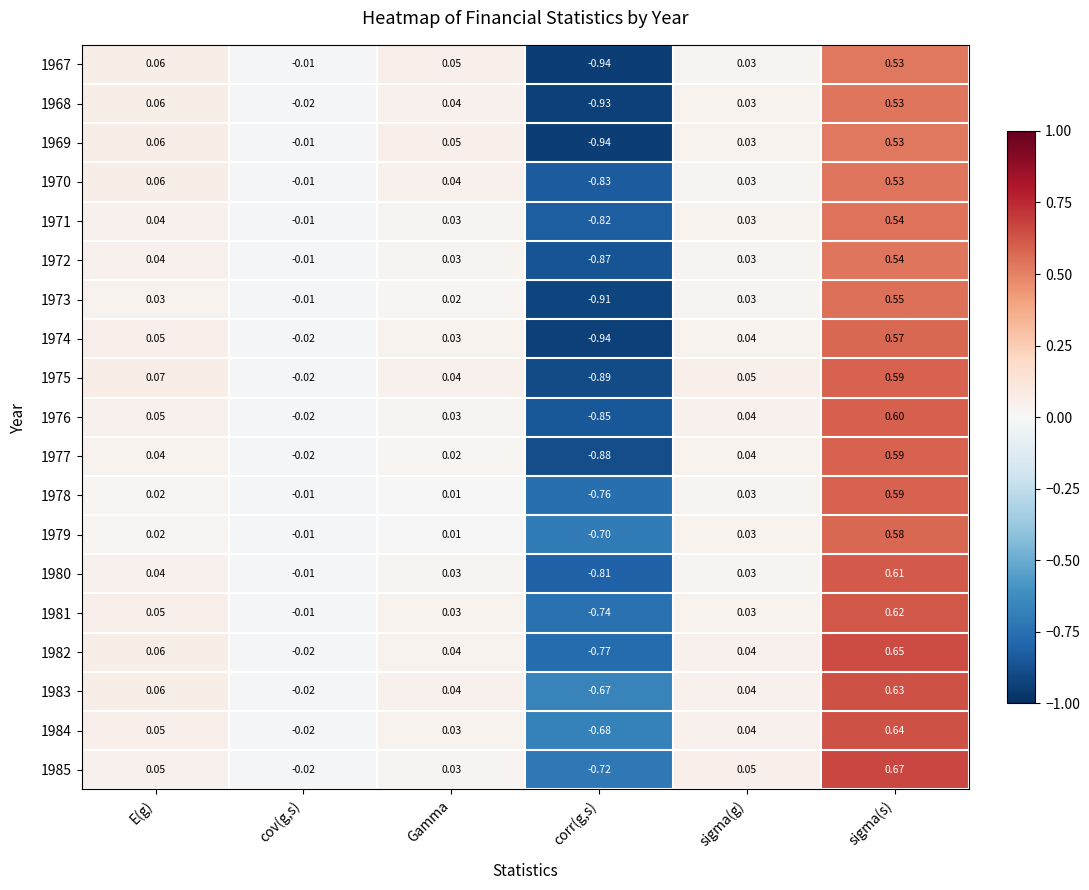

Is the value of 1980 at sigma(s) greater than the value of 1979 at sigma(g)?

Yes